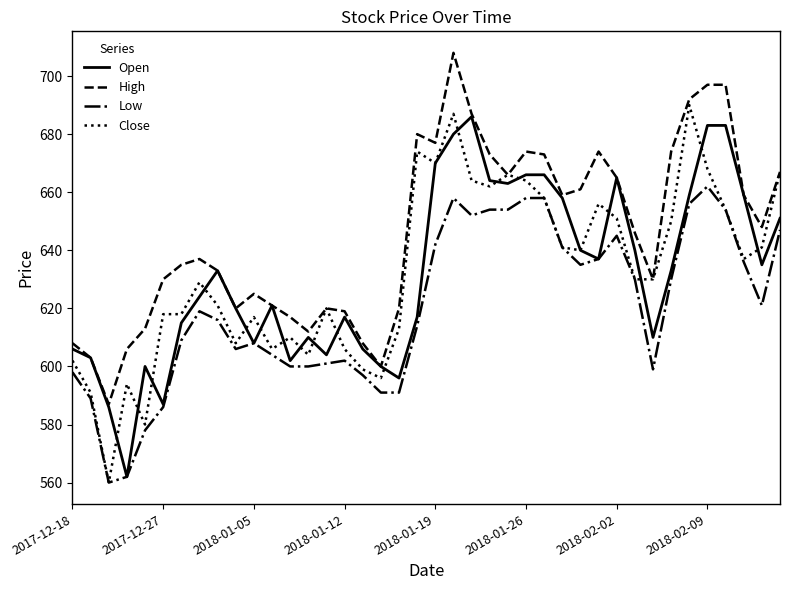

Which series has the largest total across all categories?

High